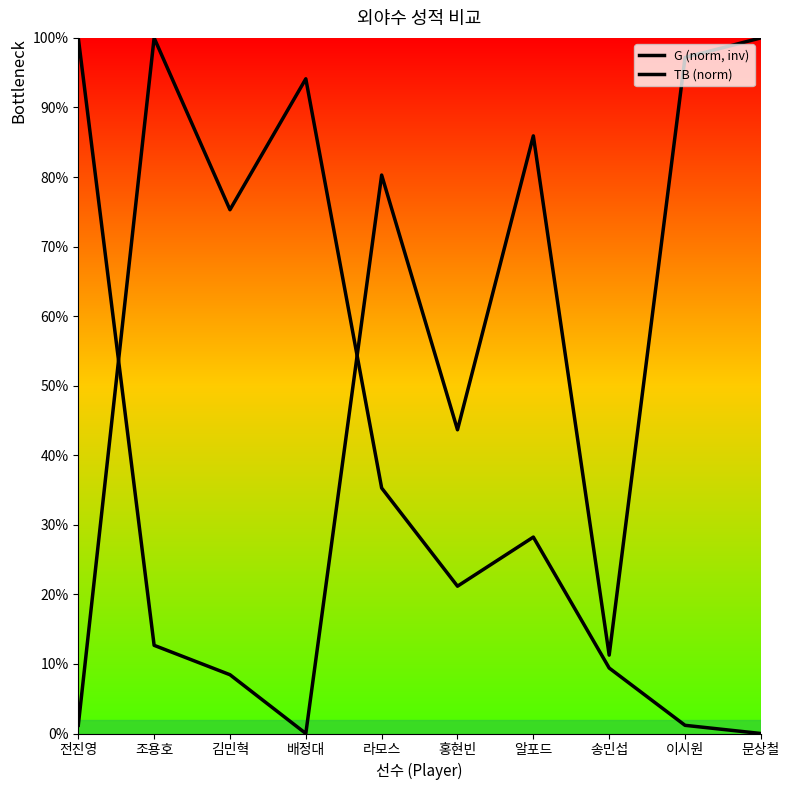

What is the difference between the highest and lowest values at 이시원?

1.0